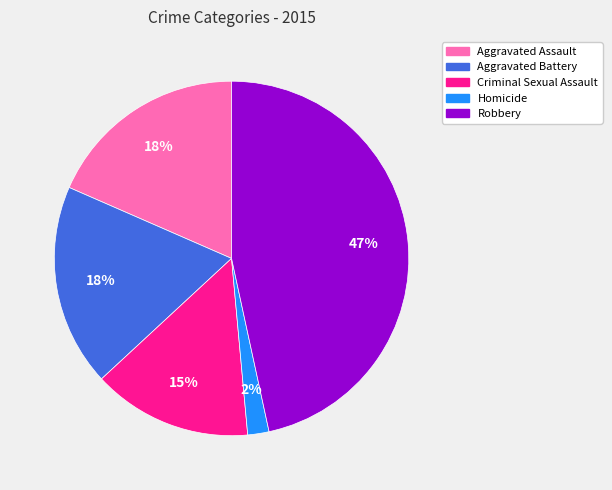

The Homicide slice represents 9% of the pie. True or false?

False